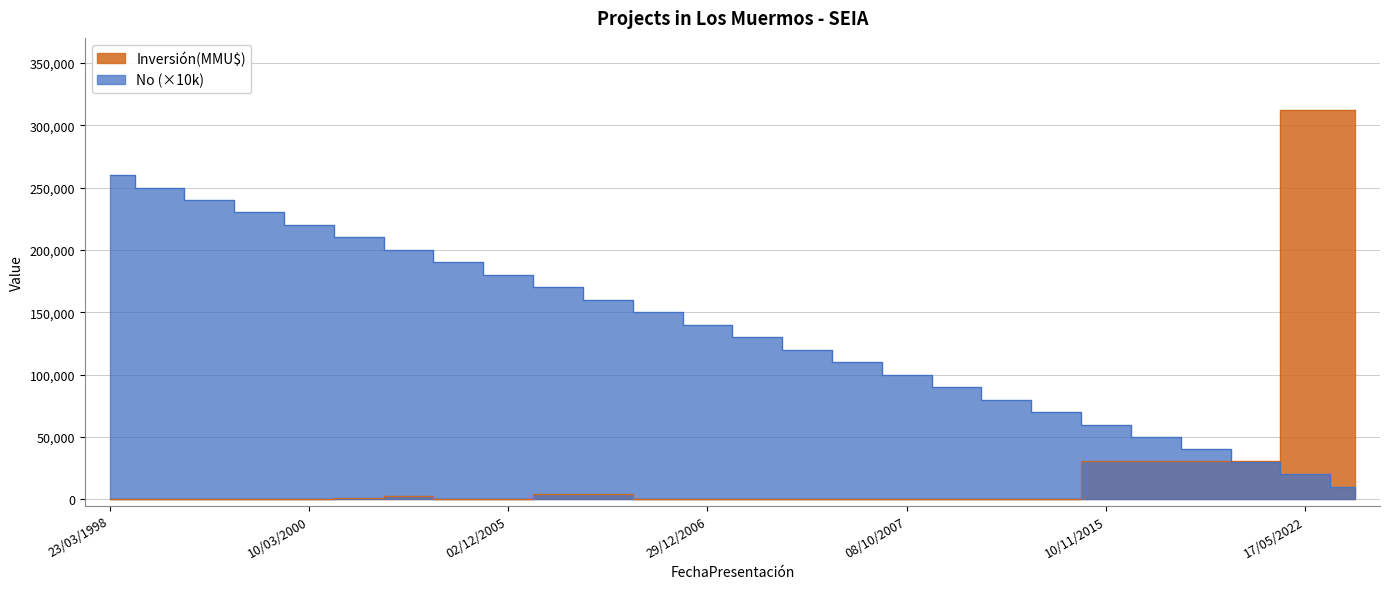

Reading right to left, what are all the values shown in this chart?

No: 27/05/2022=10000	17/05/2022=20000	28/01/2019=30000	31/10/2017=40000	05/10/2017=50000	10/11/2015=60000	10/01/2012=70000	23/04/2010=80000	02/06/2009=90000	08/10/2007=100000	31/08/2007=110000	04/07/2007=120000	12/01/2007=130000	29/12/2006=140000	09/06/2006=150000	27/03/2006=160000	06/03/2006=170000	02/12/2005=180000	01/07/2004=190000	22/05/2002=200000	18/07/2001=210000	10/03/2000=220000	24/01/2000=230000	13/01/2000=240000	29/07/1998=250000	23/03/1998=260000
Inversión(MMU$): 27/05/2022=312000	17/05/2022=312000	28/01/2019=30500	31/10/2017=30500	05/10/2017=30500	10/11/2015=30500	10/01/2012=100	23/04/2010=260	02/06/2009=22	08/10/2007=234	31/08/2007=10	04/07/2007=300	12/01/2007=200	29/12/2006=200	09/06/2006=0	27/03/2006=4000	06/03/2006=4000	02/12/2005=278	01/07/2004=0	22/05/2002=2500	18/07/2001=750	10/03/2000=100	24/01/2000=450	13/01/2000=190	29/07/1998=0	23/03/1998=40